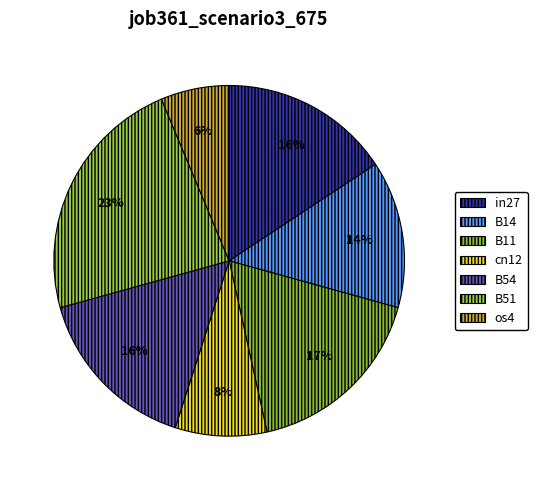

Does any single category account for the majority?

No